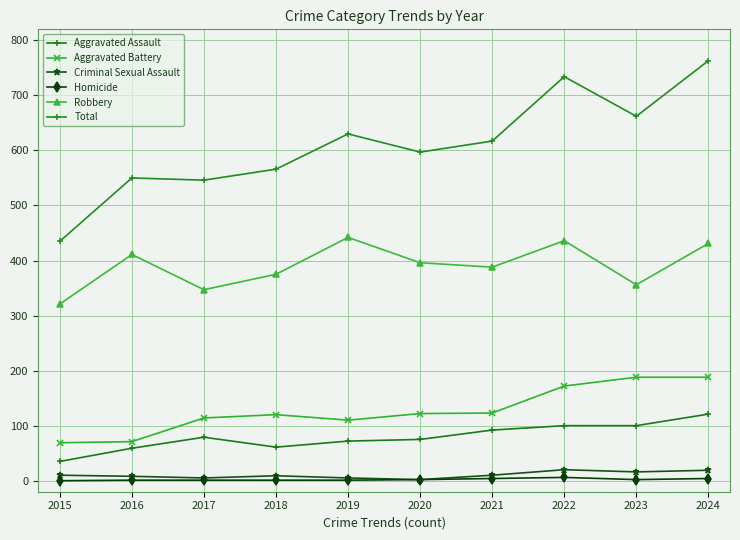

What is the value of the Aggravated Battery point at the 3rd from the left?

114